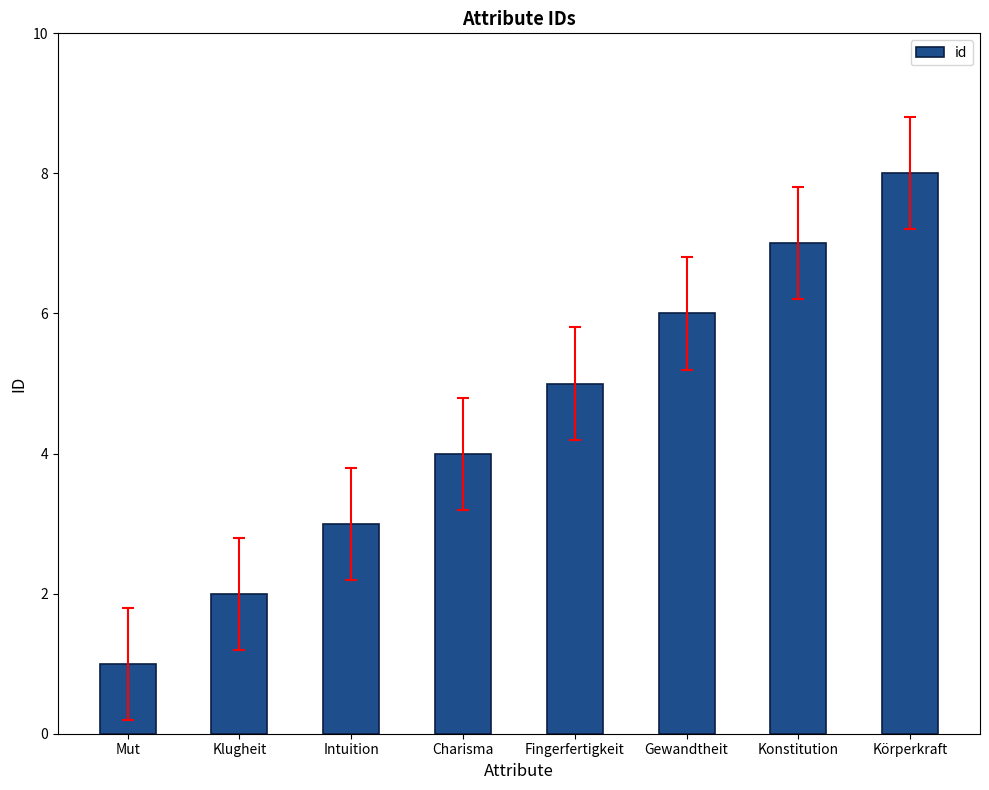

What is the minimum value shown in the chart?

1